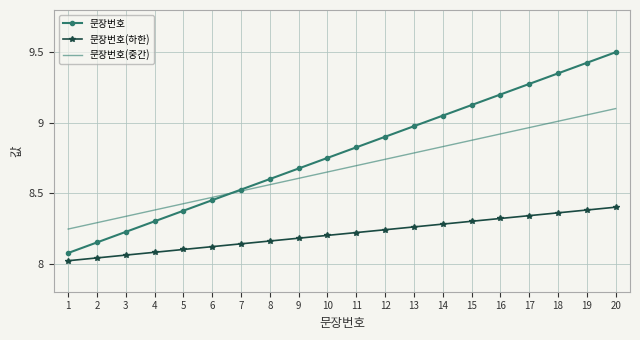

At which label does 문장번호 reach its peak?

20